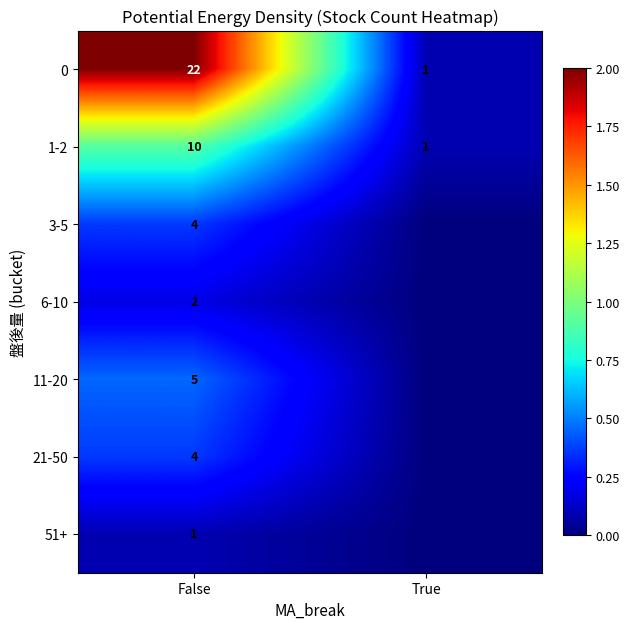

At which category is the sum across all series the highest?

False